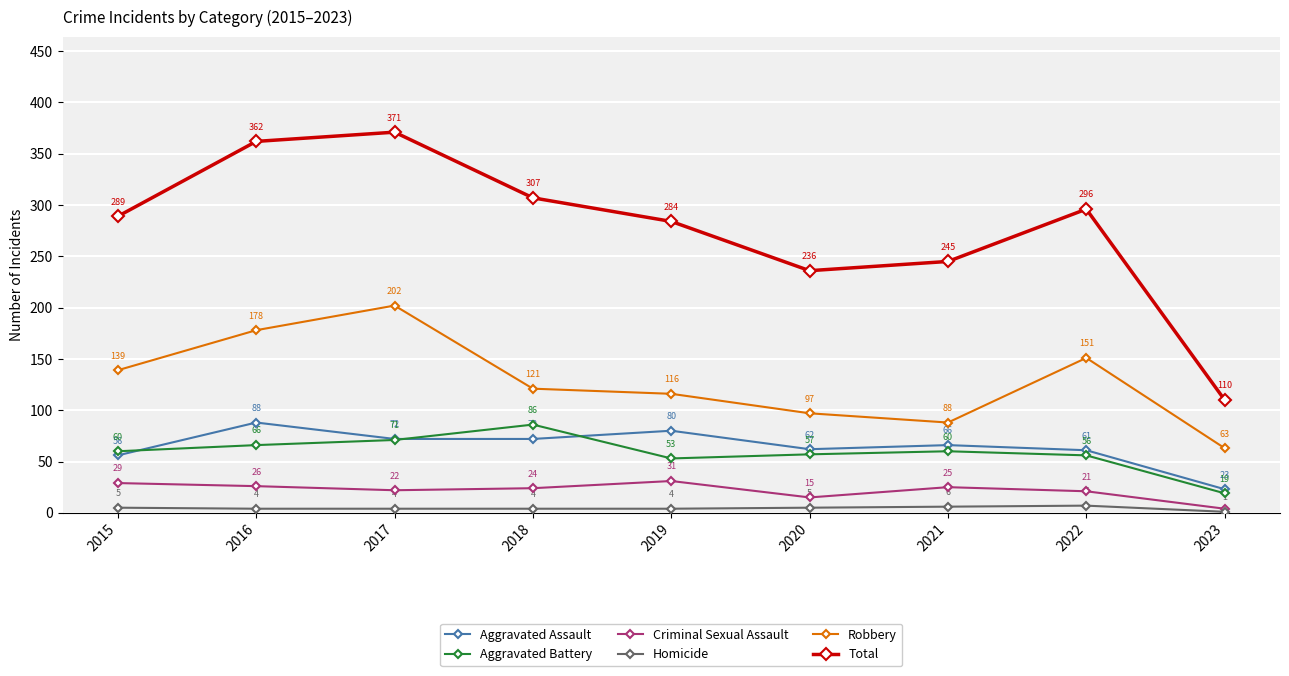

True or false: Robbery has a value of 33 at 2023.

False